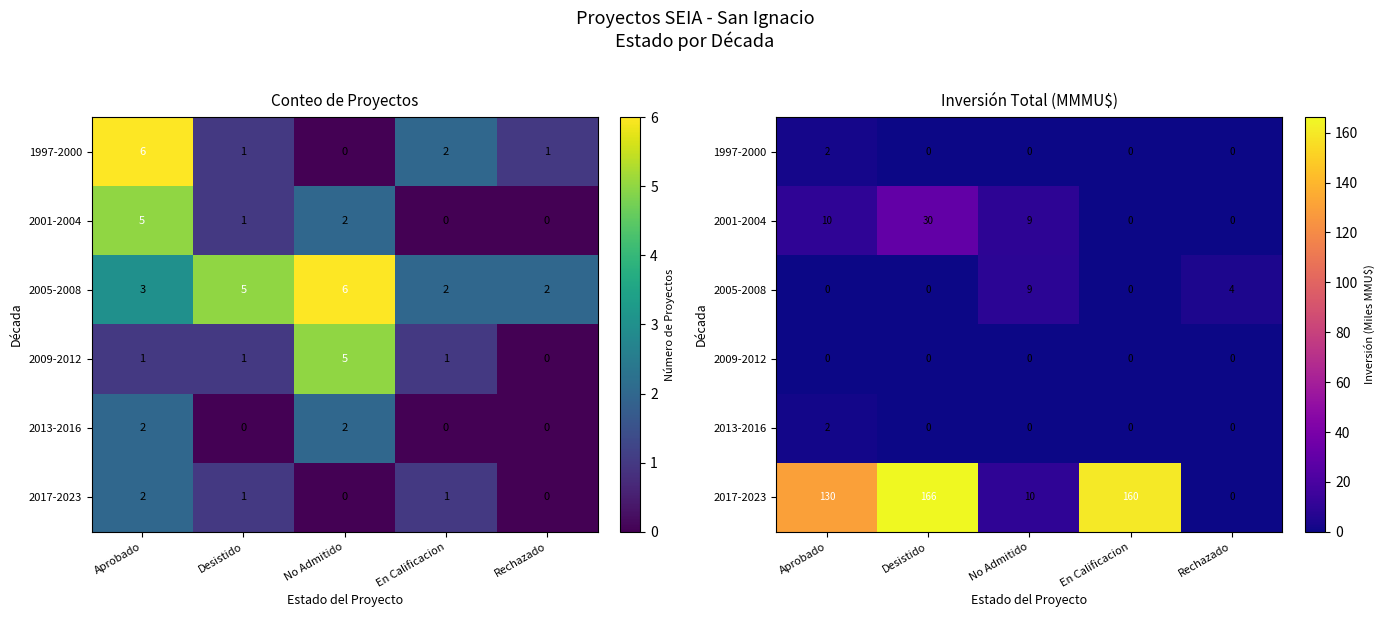

What is the total value across all series at Desistido?

197.0